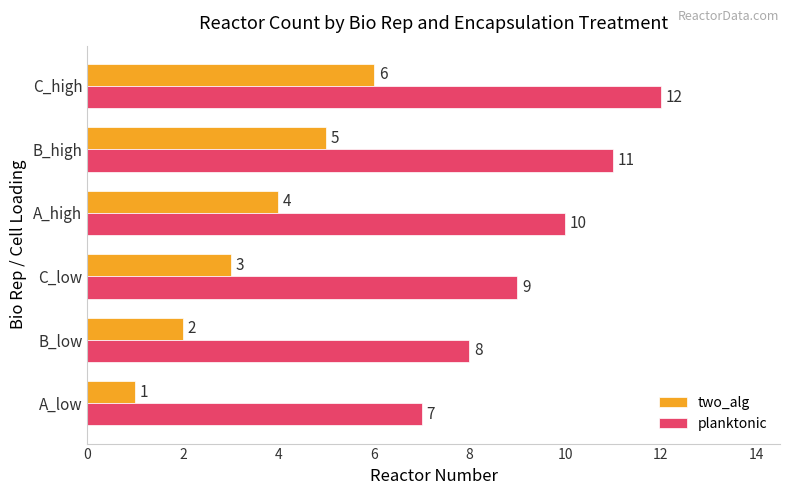

At which category is the sum across all series the highest?

C_high